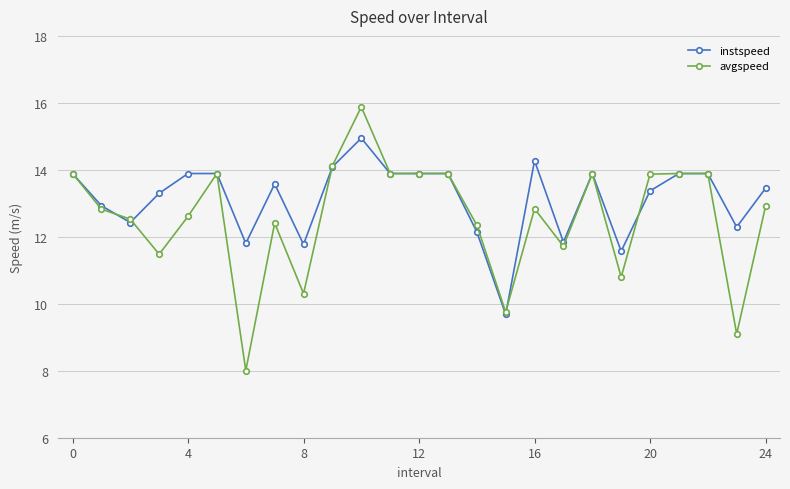

Which series has the largest range (max minus min)?

avgspeed